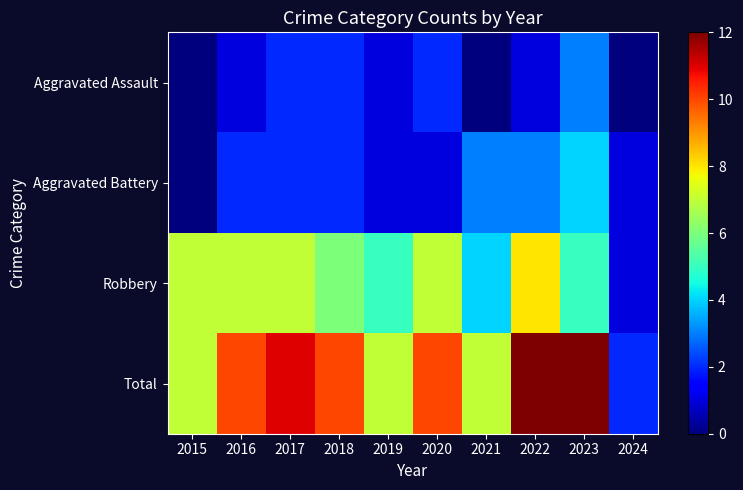

How many data points does each series have?

10